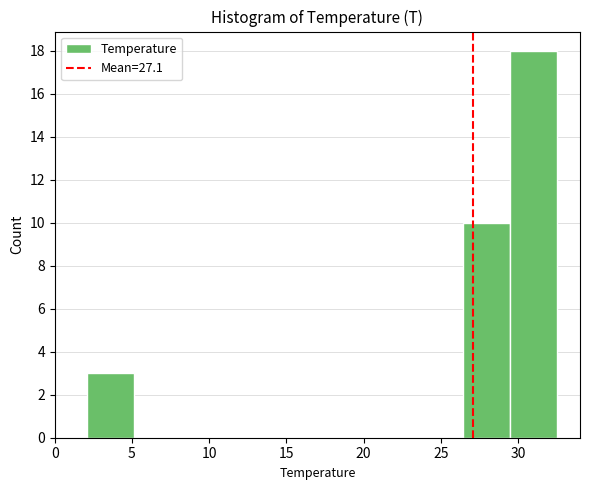

Which range on the x-axis has the tallest bar?

29.5 to 32.5